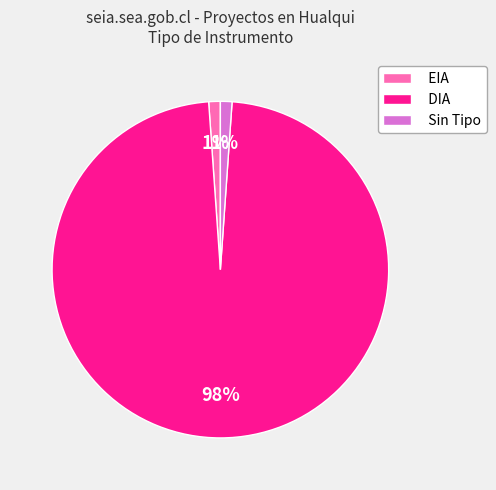

To the nearest percent, what percentage of the pie is EIA?

1%